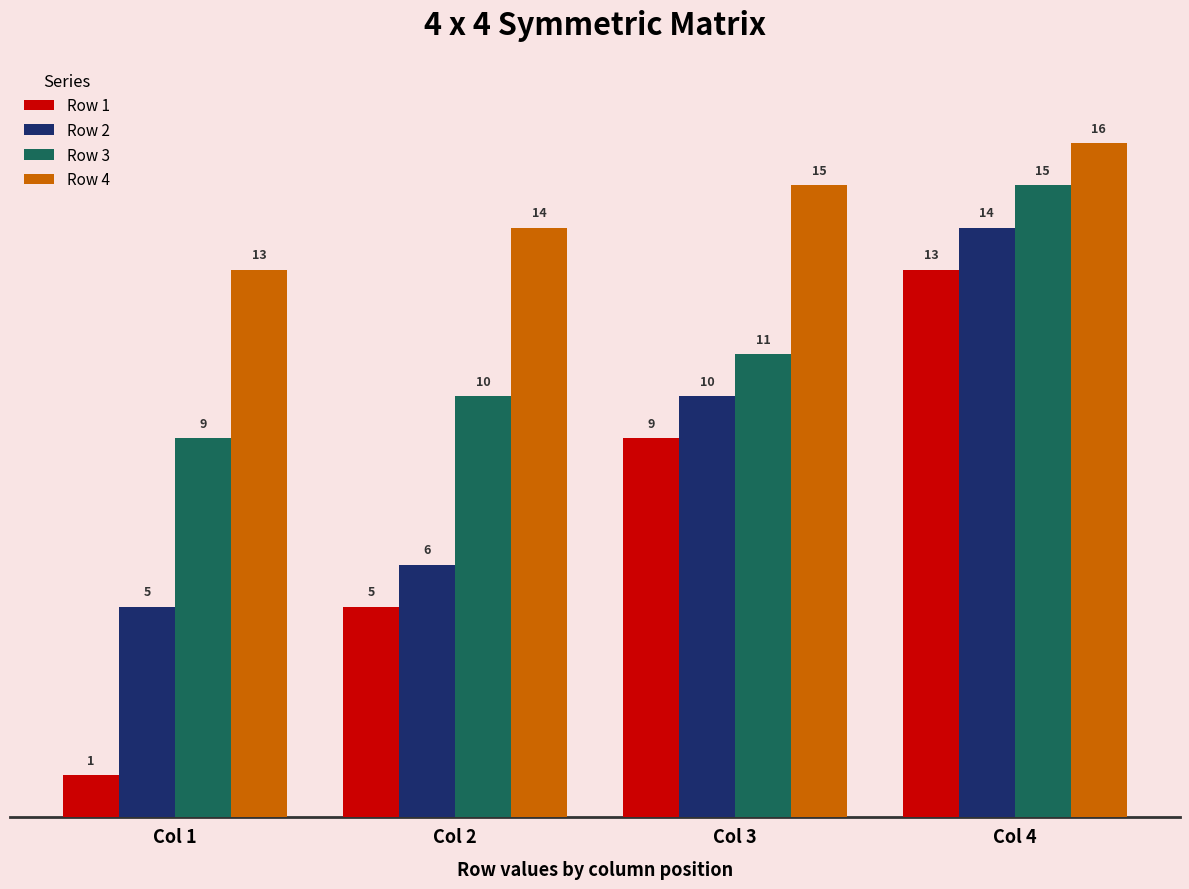

List the labels in order of Row 1 value, smallest first.

Col 1, Col 2, Col 3, Col 4